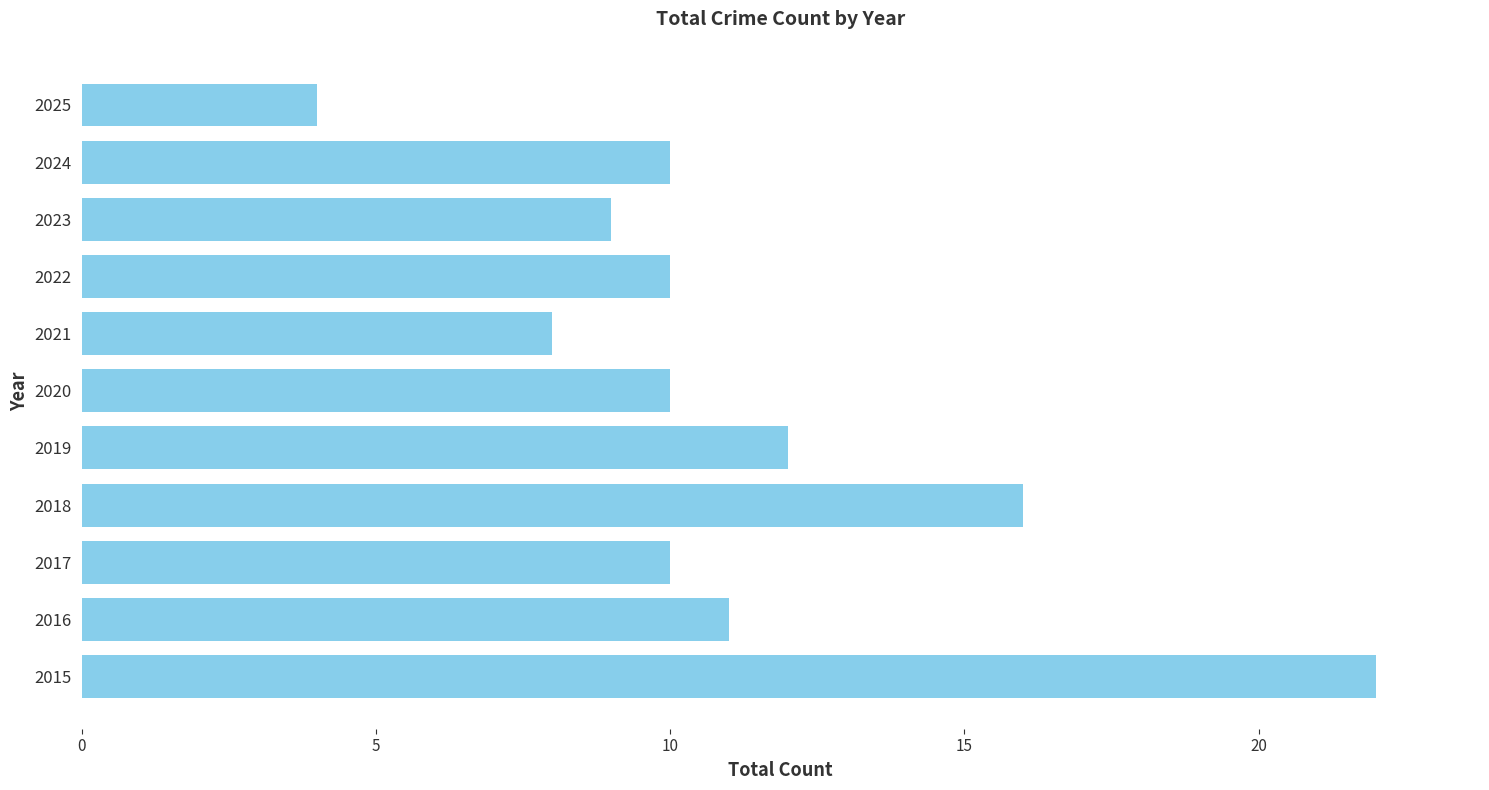

What is the approximate value at 2023, to the nearest 5?

10